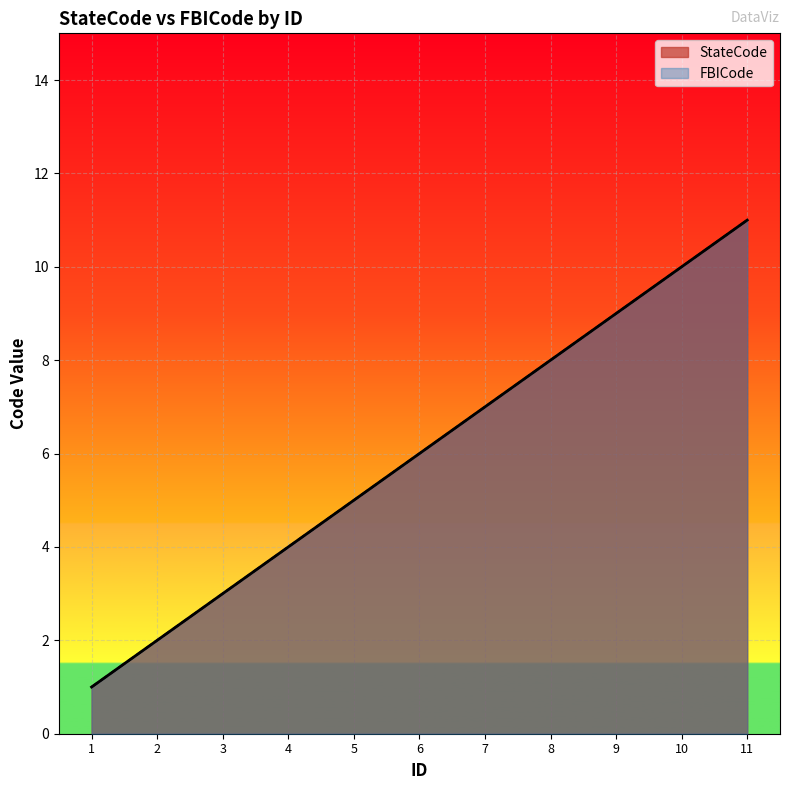

How many StateCode values are between 3 and 9?

7